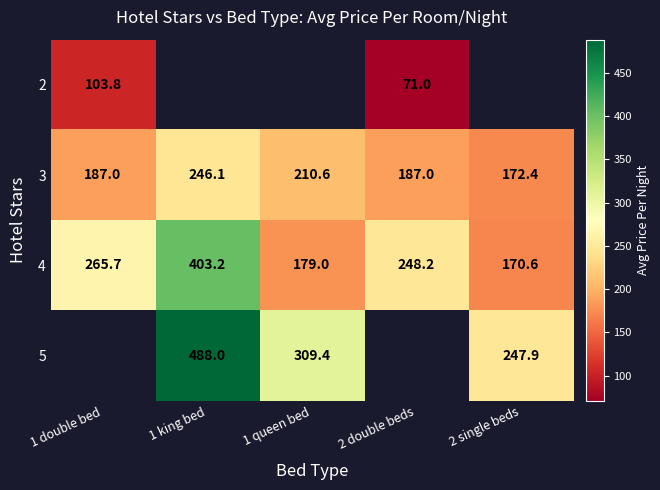

What is the approximate value of 4 at 1 king bed?

403.2